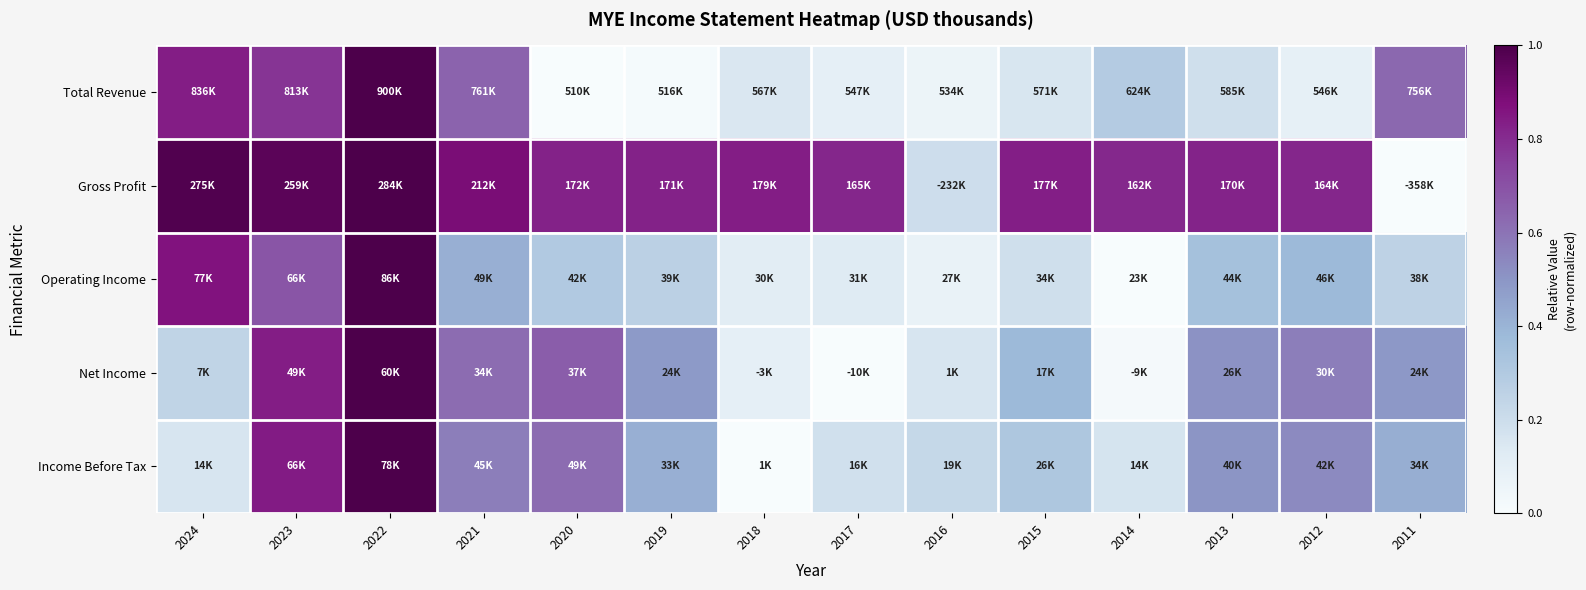

Count the number of categories in the chart.

14